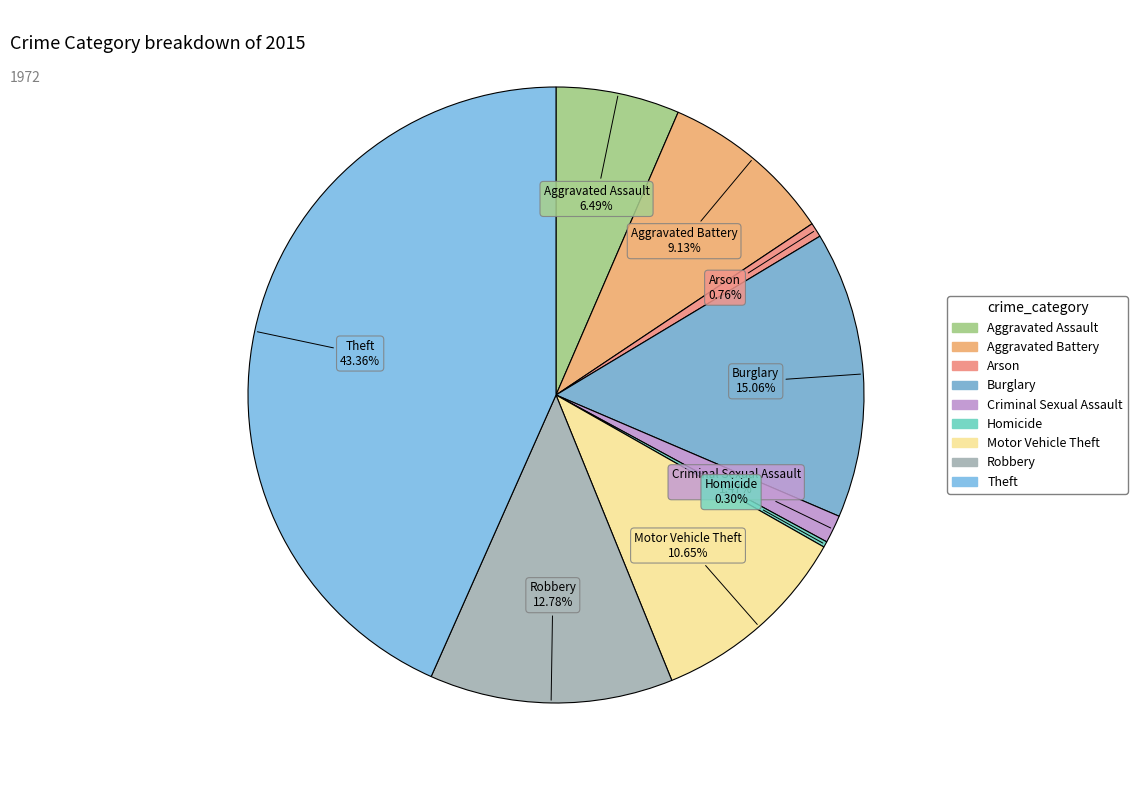

To the nearest percent, what is the difference between the Aggravated Assault and Theft slice percentages?

37%